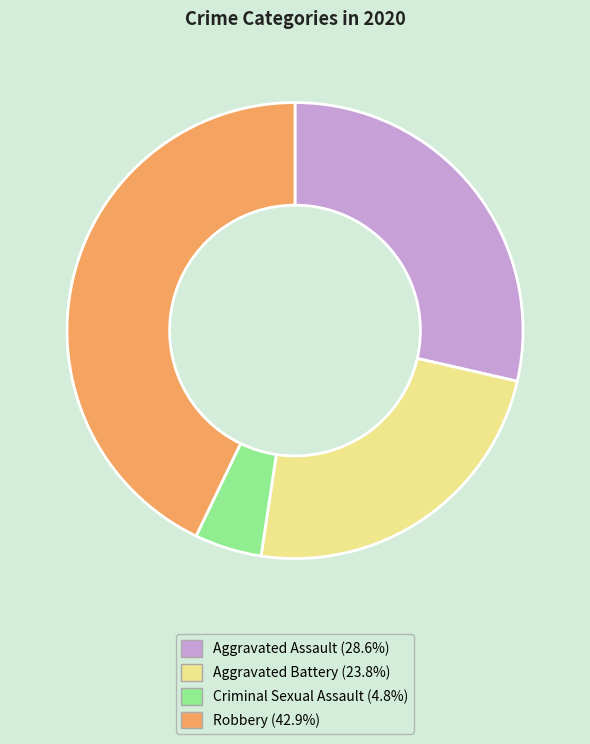

Approximately how many times larger is the value at Aggravated Assault (28.6%) compared to Criminal Sexual Assault (4.8%)?

6.0